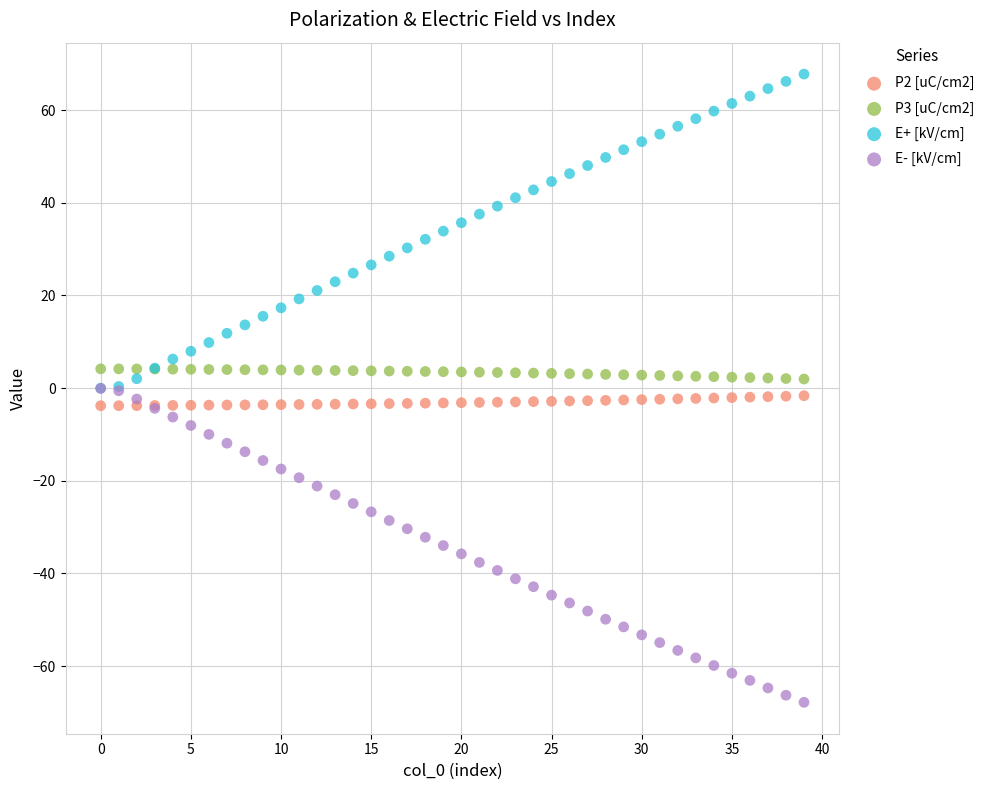

Which series reaches the minimum Y coordinate?

E- [kV/cm]